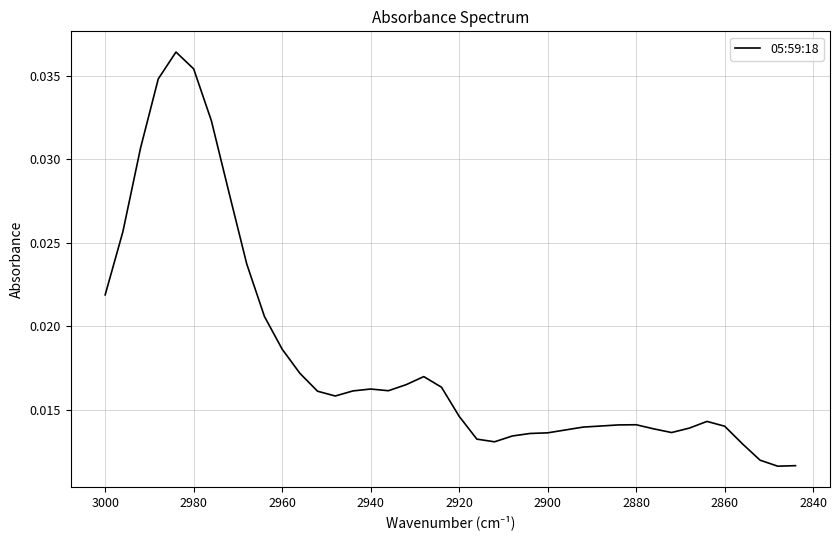

The value at 2960 is 0.0. True or false?

False